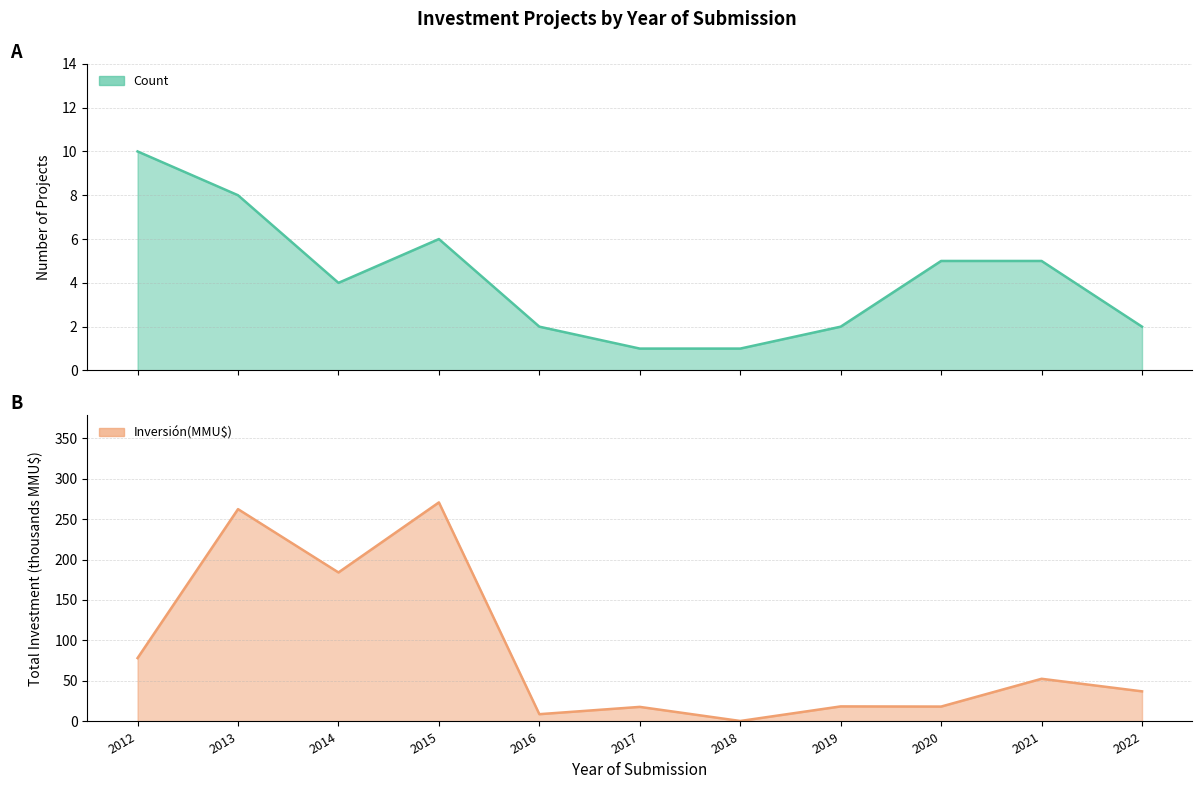

Where does the Inversión(MMU$) series first go above 37?

2012